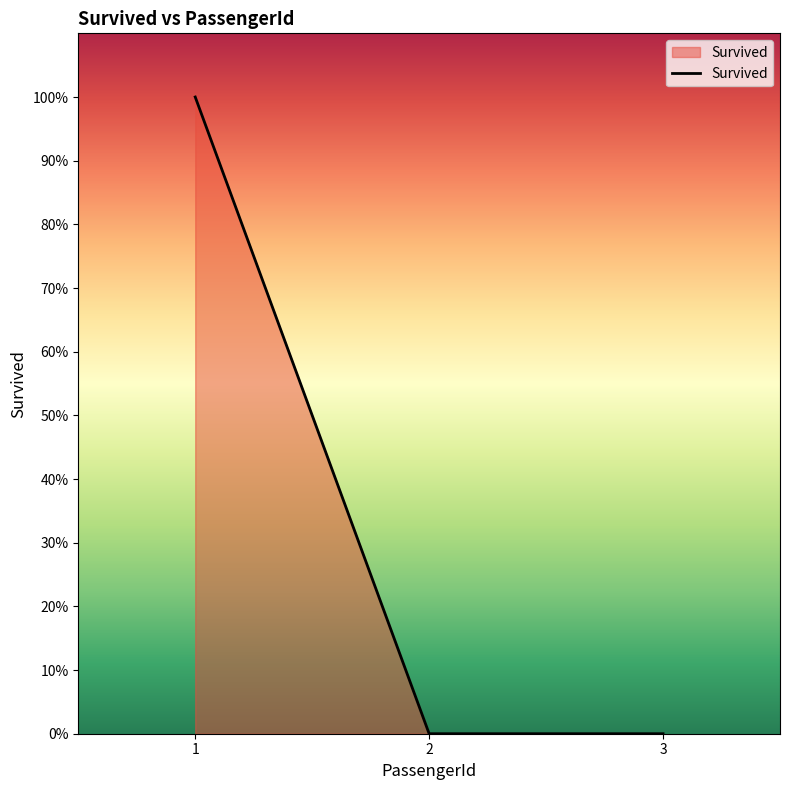

What is the difference between the maximum and minimum values?

1